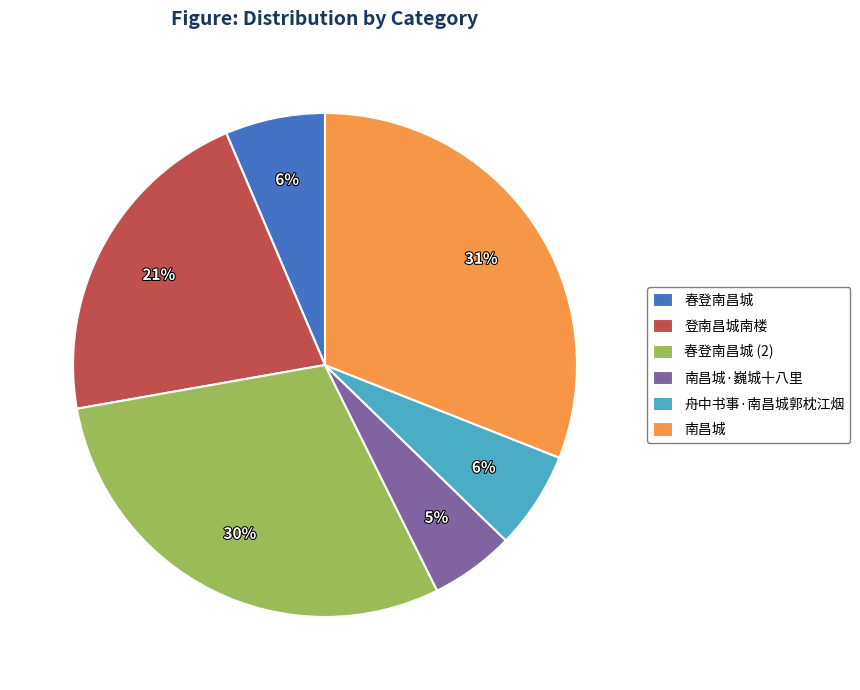

Does any single category account for the majority?

No